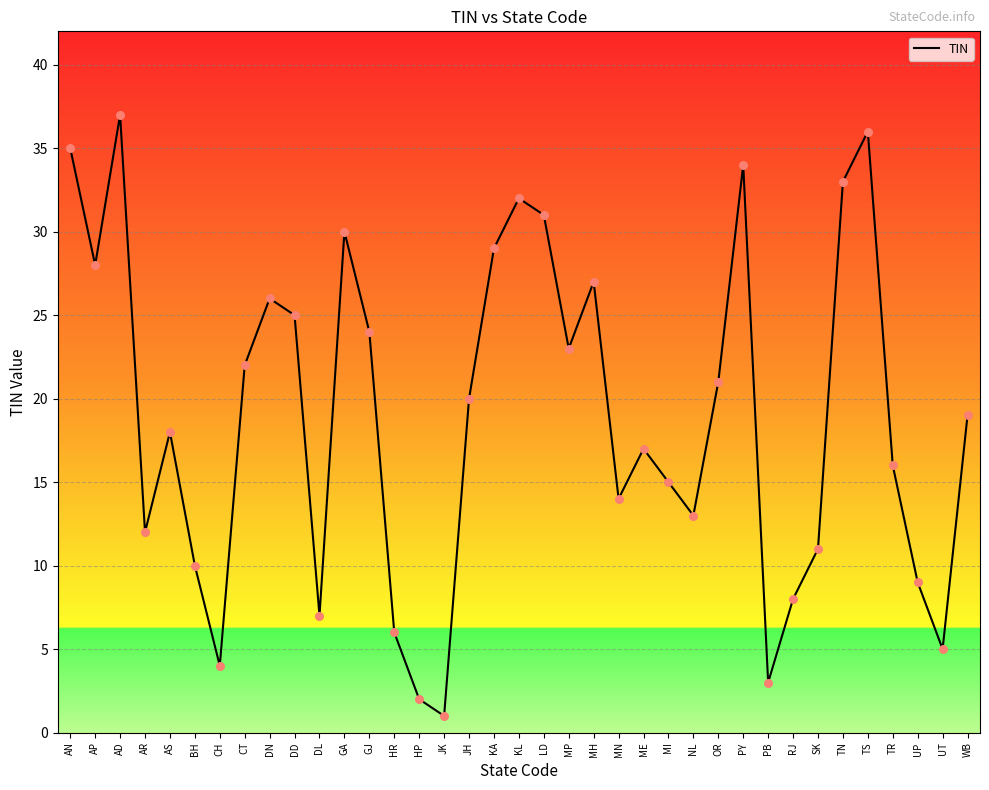

What is the ratio of the value at DD to the value at AN?

0.7